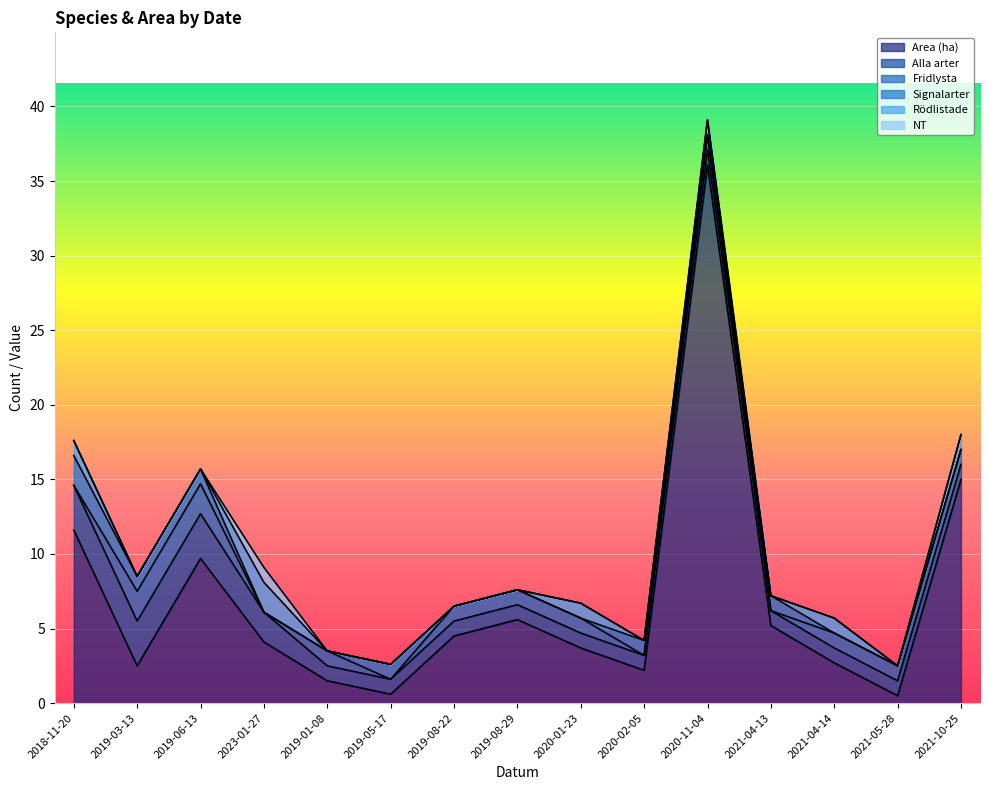

What is the total value across all series at 2019-08-29?

7.6